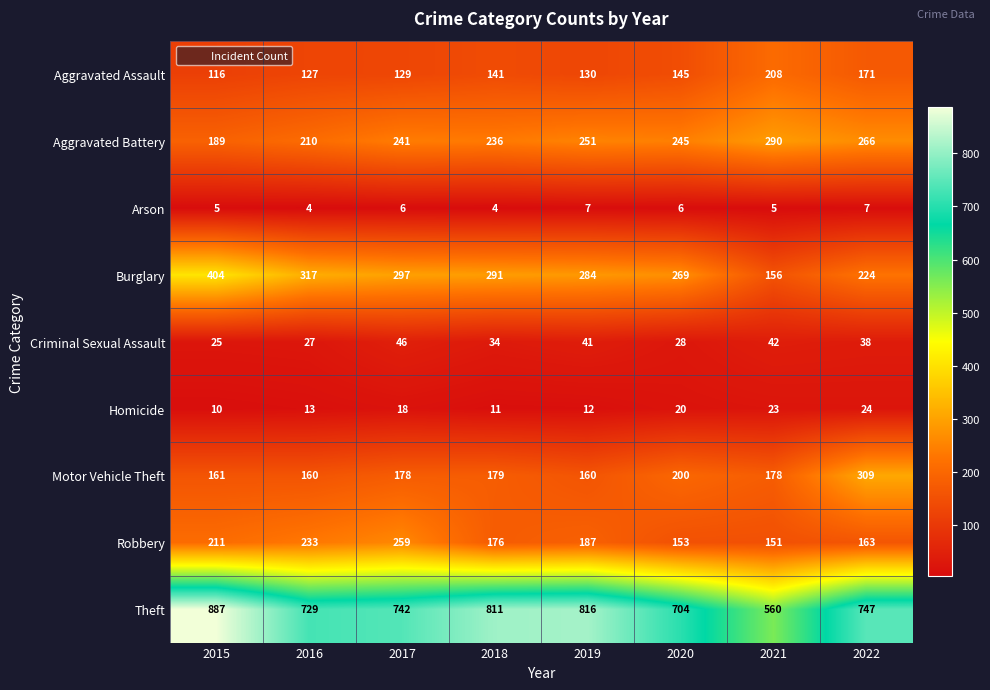

At 2018, list the series in order from largest to smallest.

Theft, Burglary, Aggravated Battery, Motor Vehicle Theft, Robbery, Aggravated Assault, Criminal Sexual Assault, Homicide, Arson